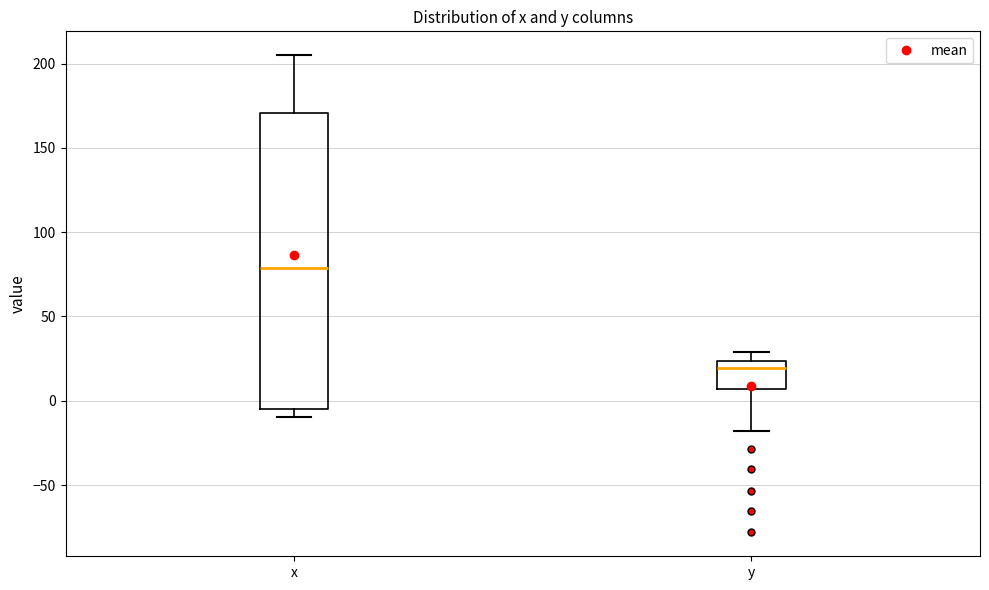

Where is the lower edge of the box for x on the y-axis? The values are not printed on the chart, so give them approximately, as read against the axis.

-5